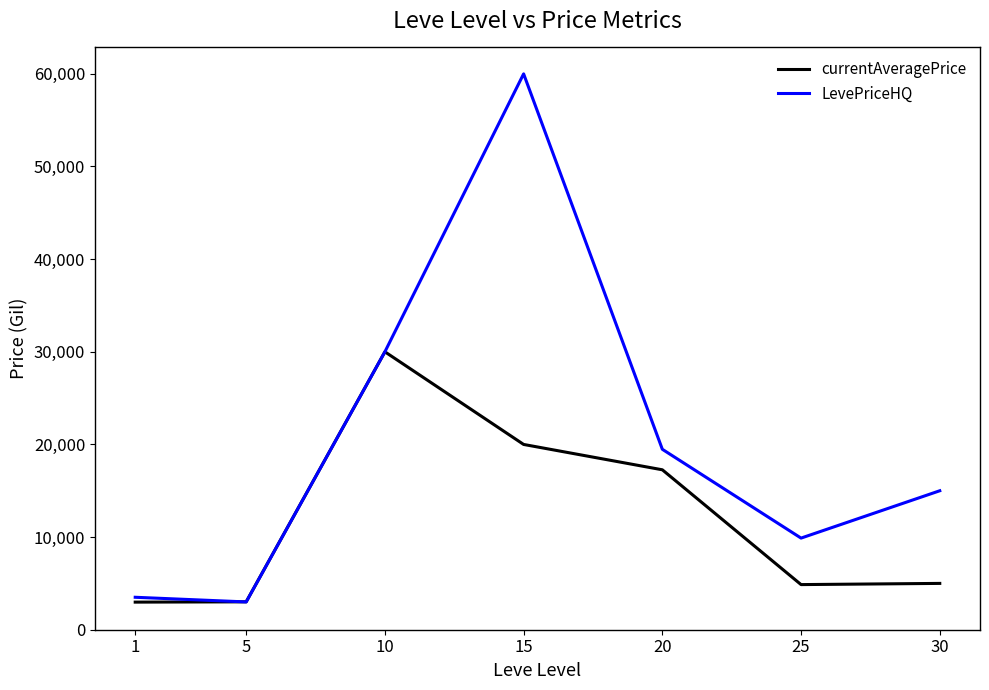

How many interior local peaks does the currentAveragePrice series have?

1